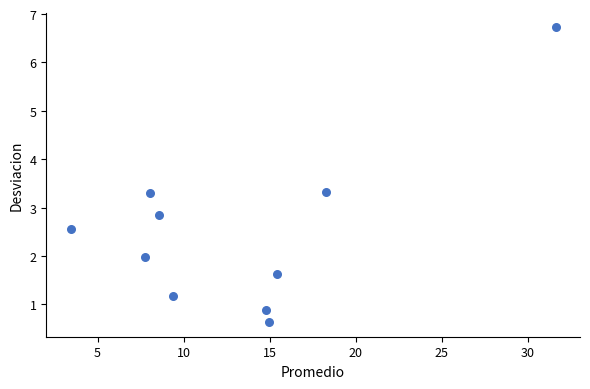

What is the range of Y values (max minus min)?

6.1